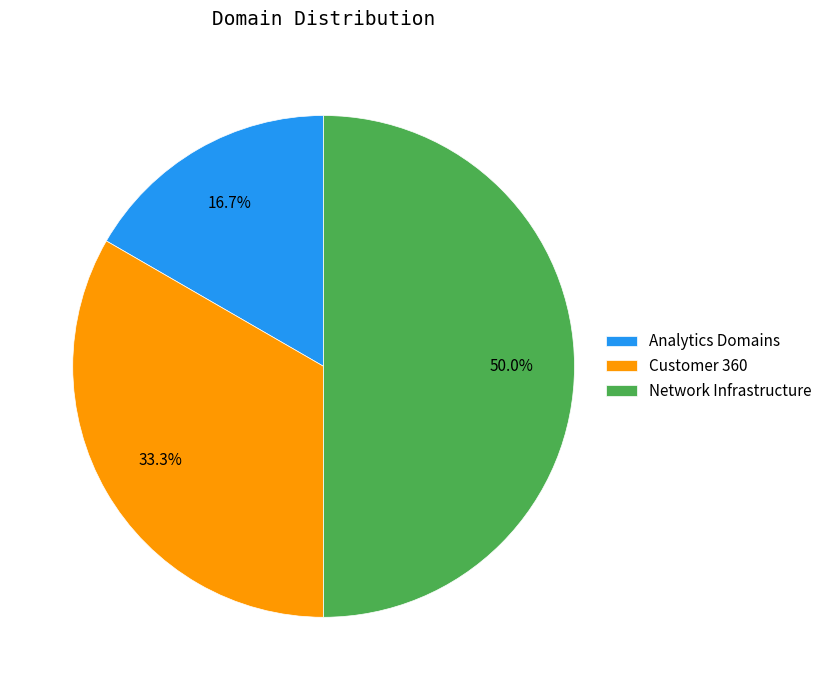

Count the number of slices in the pie.

3